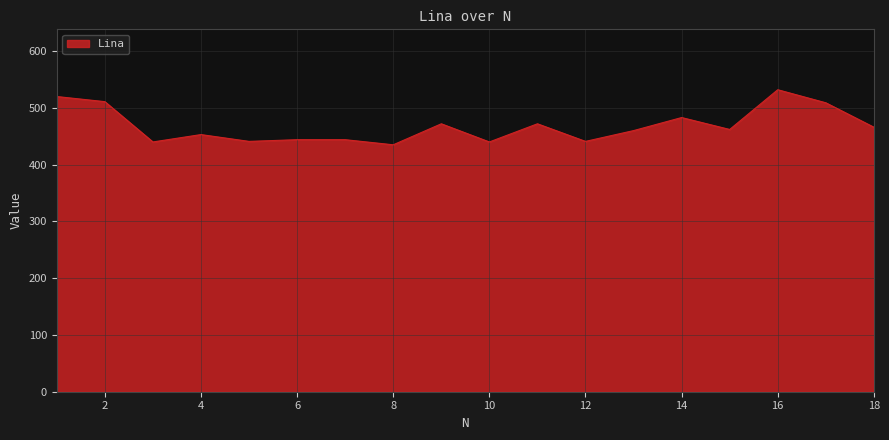

What is the difference between the maximum and minimum values?

97